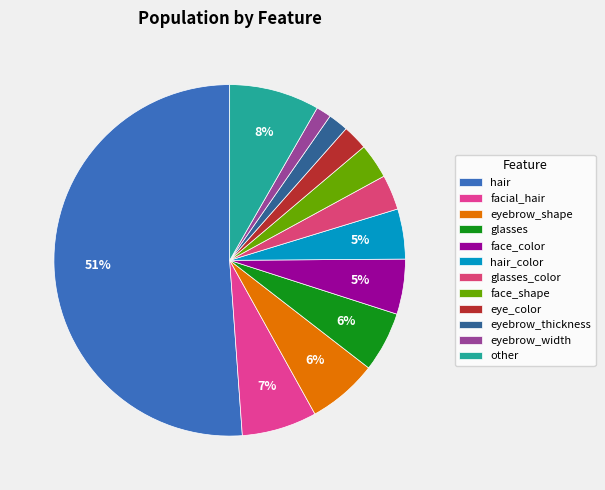

To the nearest percent, what is the average slice percentage?

8%